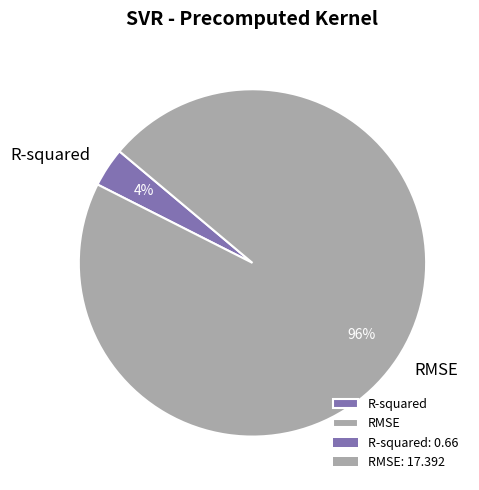

Is there a majority slice in this chart?

Yes